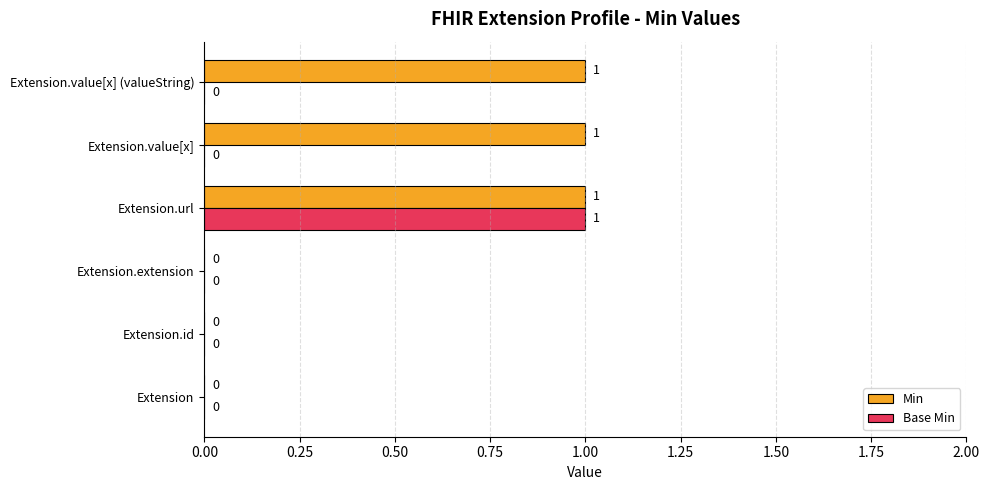

How many Base Min values are between 0 and 1?

6